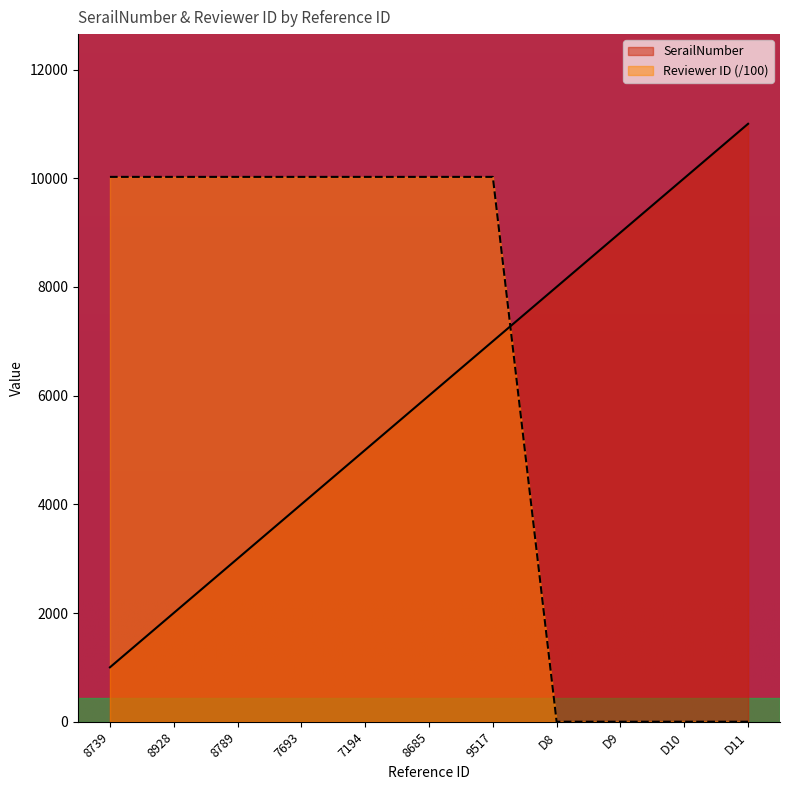

Count the number of categories in the chart.

11